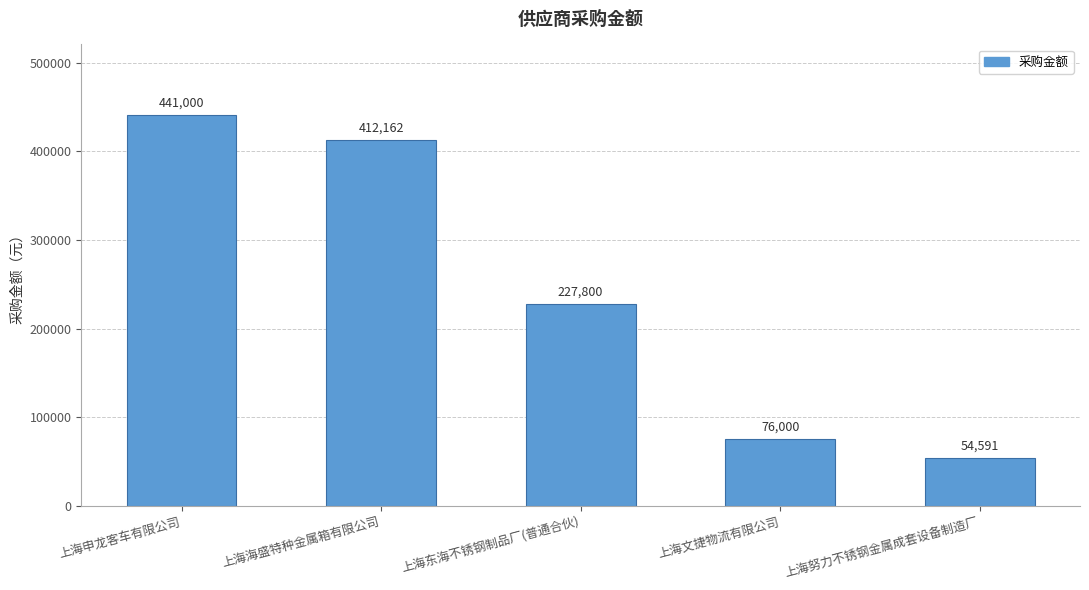

What is the value of the 3rd bar from the left?

227800